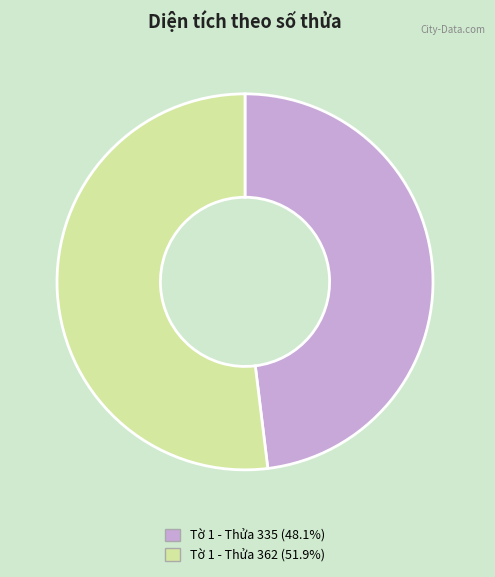

Count the number of slices in the pie.

2